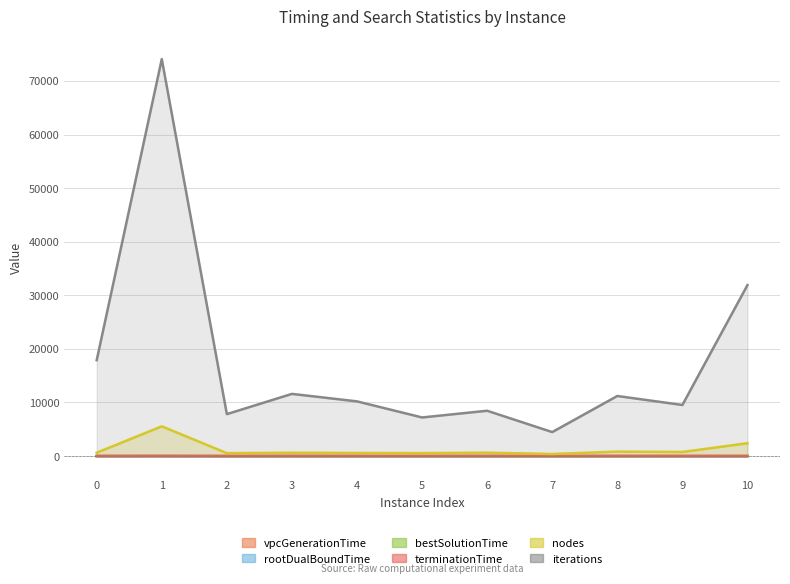

True or false: iterations has a value of 4476.0 at 7.

True